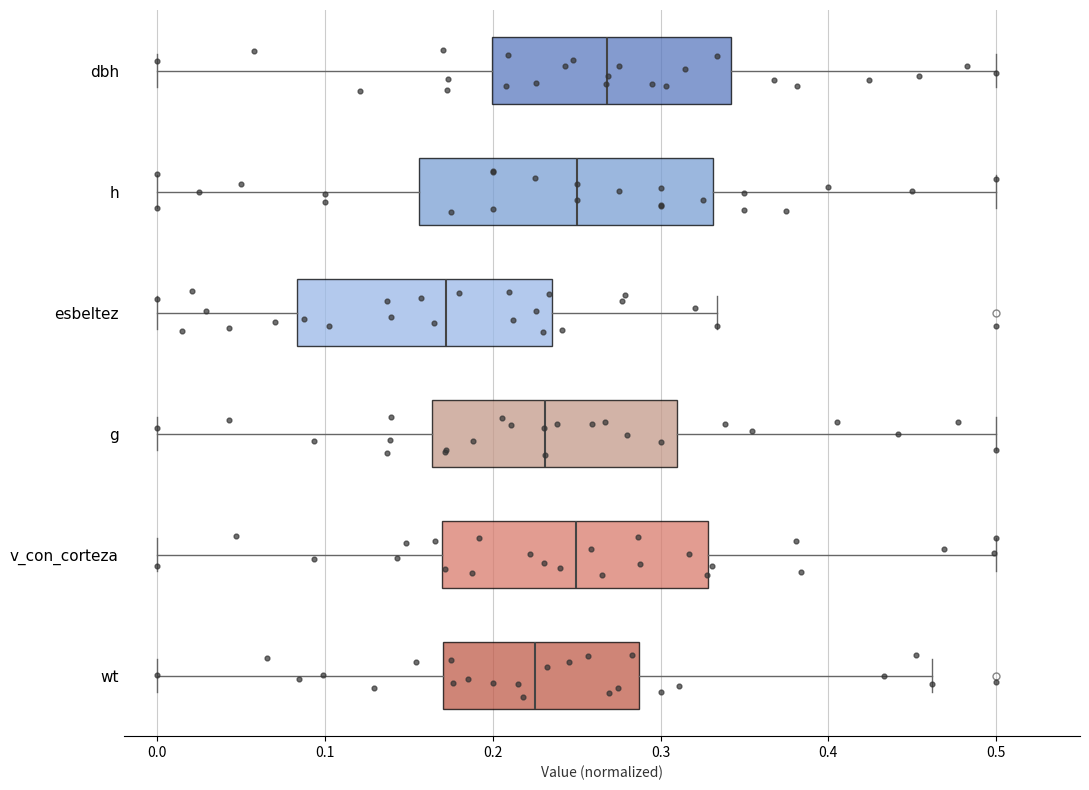

Reading bottom to top, read every box against the x-axis: the position of its median line, the range the box covers, and the ends of its whiskers. The values are not printed on the chart, so give them approximately, as read against the axis.

wt: median 0.22, box 0.17 to 0.29, whiskers 0.00 to 0.46
v_con_corteza: median 0.25, box 0.17 to 0.33, whiskers 0.00 to 0.50
g: median 0.23, box 0.16 to 0.31, whiskers 0.00 to 0.50
esbeltez: median 0.17, box 0.08 to 0.24, whiskers 0.00 to 0.33
h: median 0.25, box 0.16 to 0.33, whiskers 0.00 to 0.50
dbh: median 0.27, box 0.20 to 0.34, whiskers 0.00 to 0.50